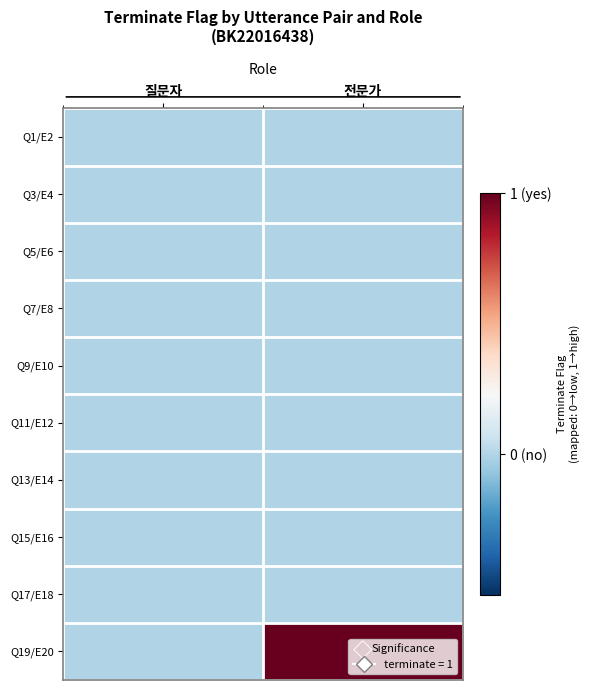

Reading left to right, transcribe all the data shown in this chart.

Q1/E2: 질문자=-0.3	전문가=-0.3
Q3/E4: 질문자=-0.3	전문가=-0.3
Q5/E6: 질문자=-0.3	전문가=-0.3
Q7/E8: 질문자=-0.3	전문가=-0.3
Q9/E10: 질문자=-0.3	전문가=-0.3
Q11/E12: 질문자=-0.3	전문가=-0.3
Q13/E14: 질문자=-0.3	전문가=-0.3
Q15/E16: 질문자=-0.3	전문가=-0.3
Q17/E18: 질문자=-0.3	전문가=-0.3
Q19/E20: 질문자=-0.3	전문가=1.0